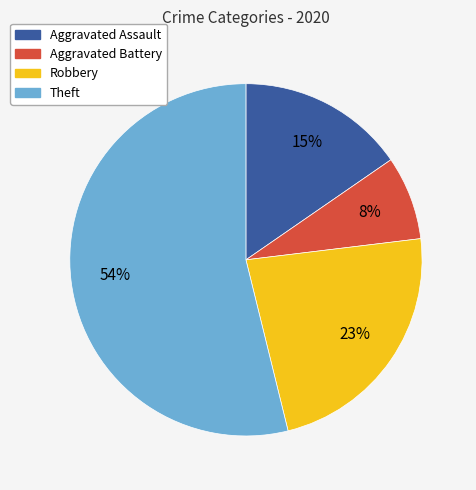

To the nearest percent, what is the difference between the Theft and Aggravated Battery slice percentages?

46%